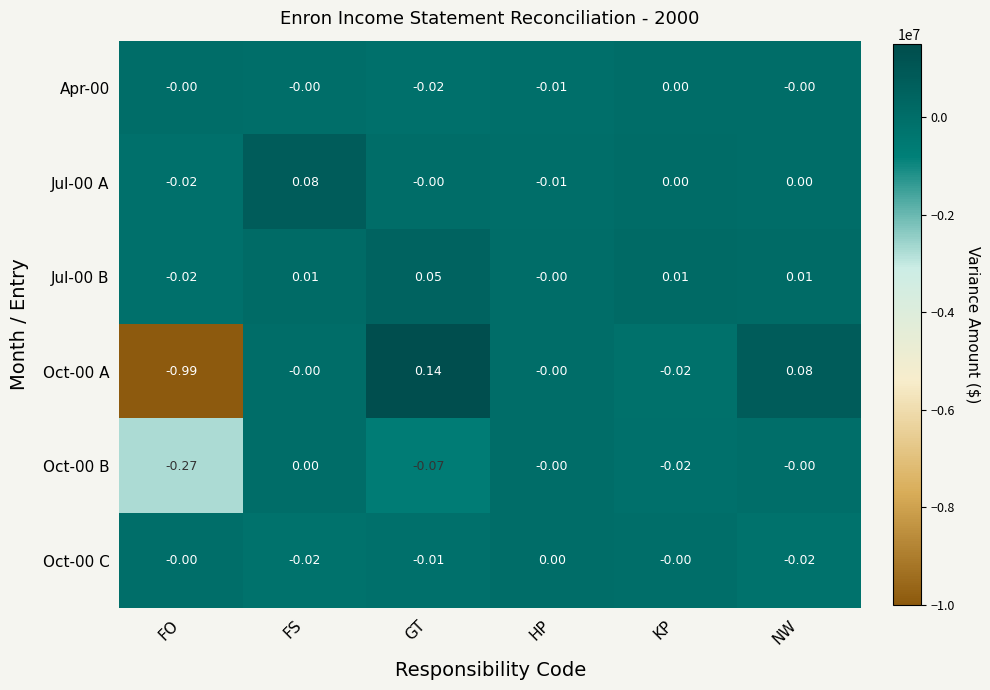

Which category has the lowest value across all series?

FO